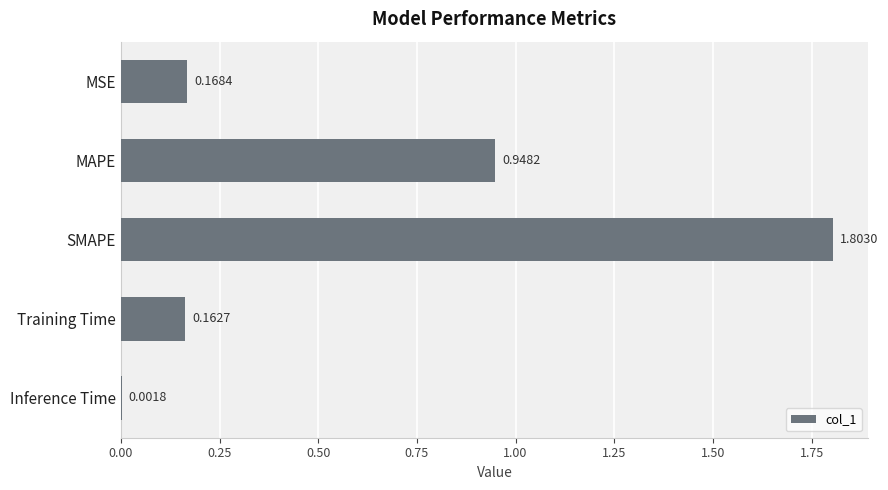

What is the sum of all values?

3.1